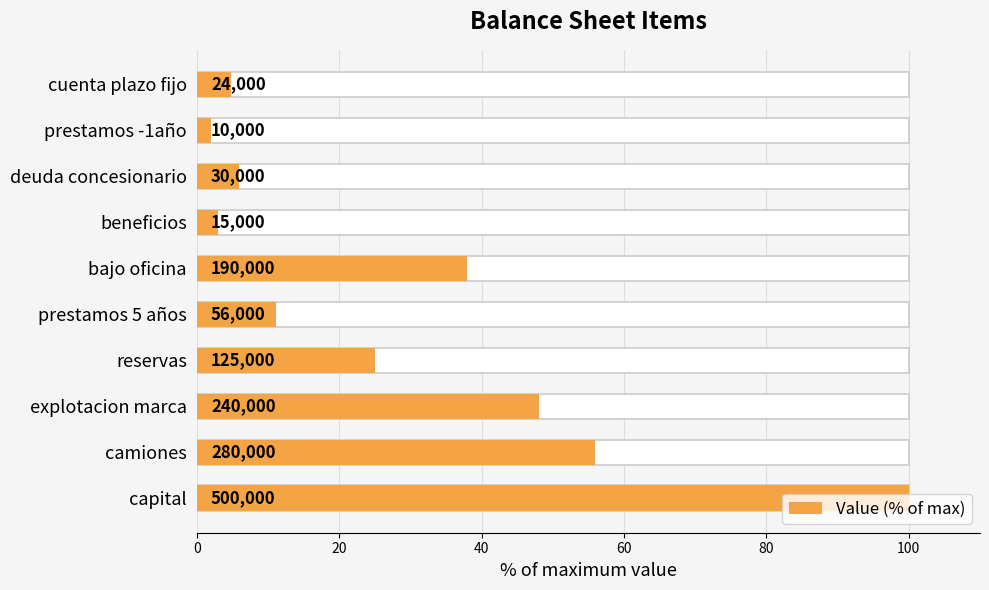

What is the ratio of the value at cuenta plazo fijo to the value at prestamos -1año?

2.4